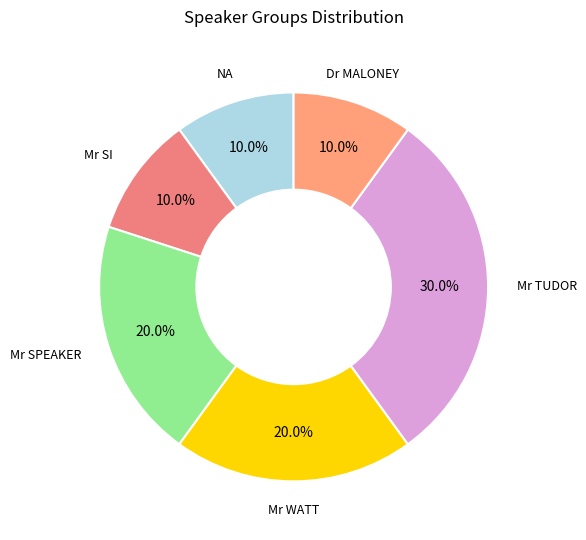

Does any single category account for the majority?

No